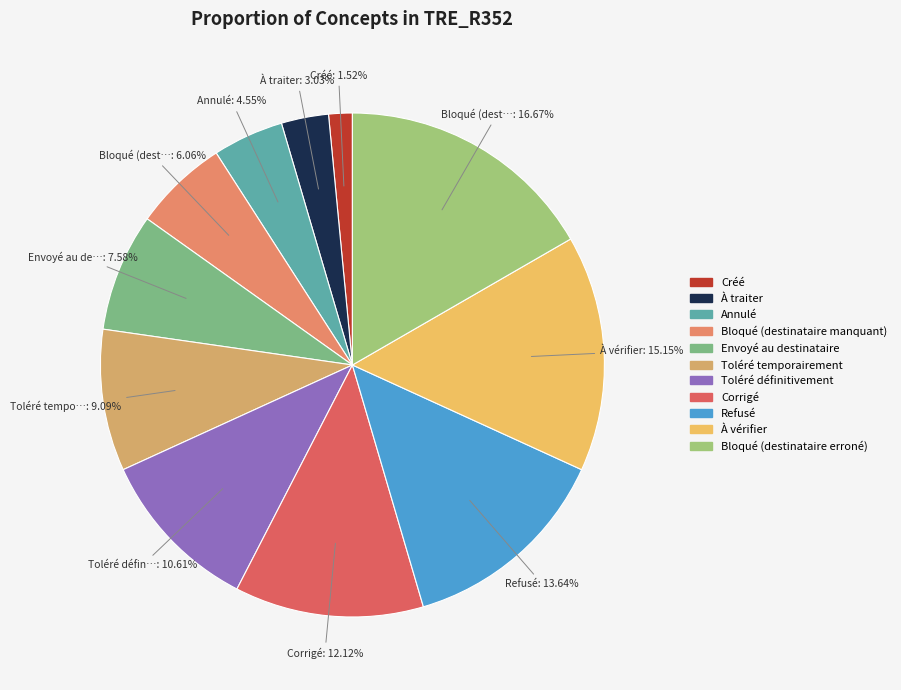

Rank the categories by value from lowest to highest.

Créé, À traiter, Annulé, Bloqué (destinataire manquant), Envoyé au destinataire, Toléré temporairement, Toléré définitivement, Corrigé, Refusé, À vérifier, Bloqué (destinataire erroné)